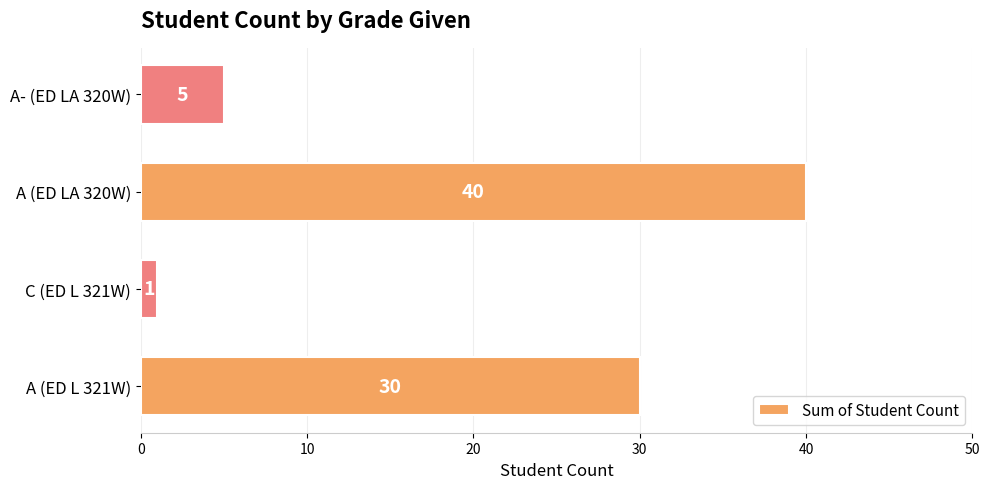

True or false: the data shows 5 at A- (ED LA 320W).

True